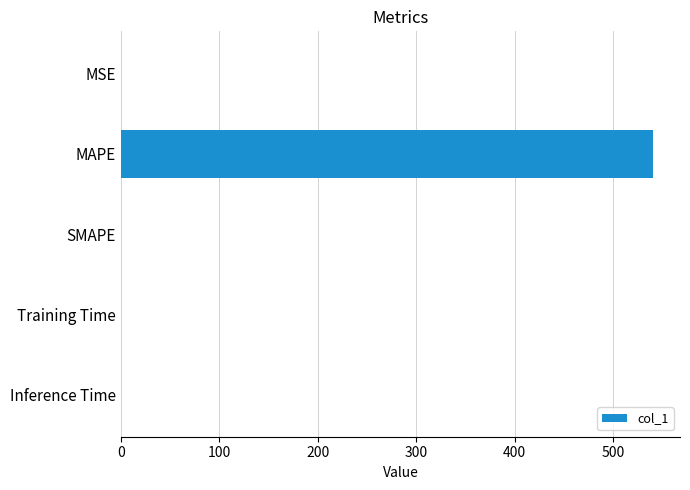

At which category does the chart reach its peak across all series?

MAPE